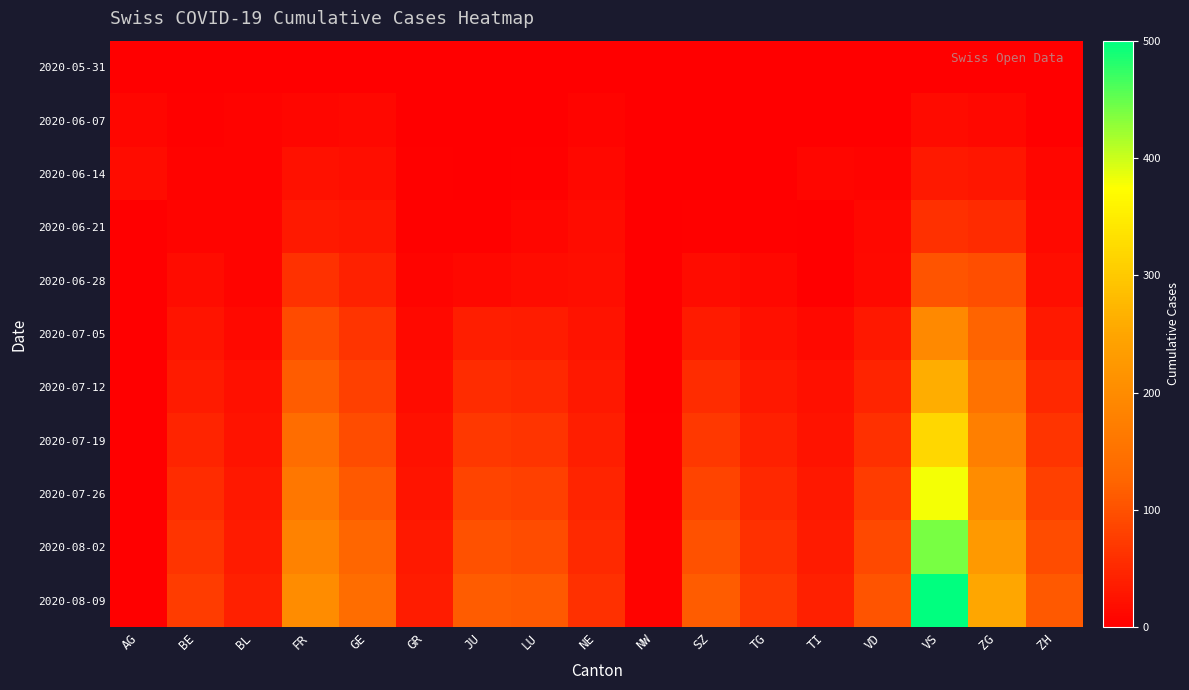

Reading left to right, list all the values displayed in this chart.

2020-05-31: AG=0	BE=0	BL=0	FR=0	GE=0	GR=0	JU=0	LU=0	NE=0	NW=0	SZ=0	TG=0	TI=0	VD=0	VS=0	ZG=0	ZH=0
2020-06-07: AG=8	BE=3	BL=4	FR=9	GE=11	GR=1	JU=0	LU=1	NE=7	NW=0	SZ=0	TG=0	TI=0	VD=1	VS=15	ZG=10	ZH=0
2020-06-14: AG=17	BE=4	BL=5	FR=22	GE=18	GR=2	JU=1	LU=3	NE=11	NW=0	SZ=1	TG=1	TI=8	VD=6	VS=32	ZG=28	ZH=9
2020-06-21: AG=0	BE=7	BL=7	FR=32	GE=29	GR=2	JU=3	LU=9	NE=17	NW=0	SZ=2	TG=2	TI=0	VD=10	VS=60	ZG=53	ZH=13
2020-06-28: AG=0	BE=16	BL=7	FR=61	GE=42	GR=7	JU=11	LU=17	NE=19	NW=0	SZ=16	TG=10	TI=0	VD=12	VS=105	ZG=97	ZH=19
2020-07-05: AG=0	BE=27	BL=12	FR=92	GE=65	GR=12	JU=39	LU=36	NE=25	NW=0	SZ=35	TG=21	TI=12	VD=31	VS=194	ZG=124	ZH=33
2020-07-12: AG=0	BE=35	BL=20	FR=115	GE=80	GR=17	JU=55	LU=50	NE=30	NW=1	SZ=55	TG=30	TI=20	VD=45	VS=260	ZG=150	ZH=50
2020-07-19: AG=0	BE=45	BL=25	FR=140	GE=95	GR=22	JU=70	LU=65	NE=38	NW=2	SZ=70	TG=40	TI=25	VD=60	VS=320	ZG=175	ZH=65
2020-07-26: AG=0	BE=55	BL=30	FR=160	GE=110	GR=27	JU=85	LU=80	NE=45	NW=3	SZ=85	TG=50	TI=30	VD=75	VS=380	ZG=200	ZH=80
2020-08-02: AG=0	BE=65	BL=35	FR=180	GE=125	GR=32	JU=100	LU=95	NE=52	NW=4	SZ=100	TG=60	TI=35	VD=90	VS=440	ZG=225	ZH=95
2020-08-09: AG=0	BE=75	BL=40	FR=200	GE=140	GR=37	JU=115	LU=110	NE=60	NW=5	SZ=115	TG=70	TI=40	VD=105	VS=500	ZG=250	ZH=110